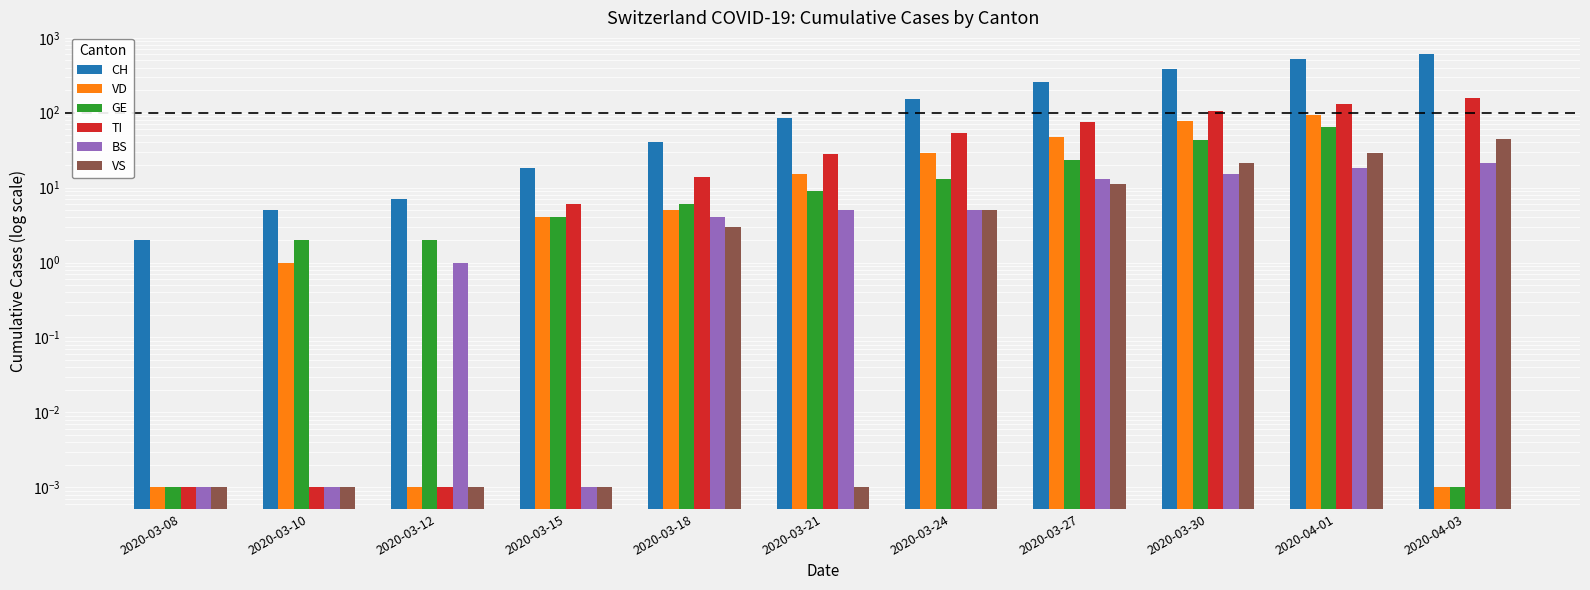

What is the difference between the maximum and minimum values in the VS series?

45.0